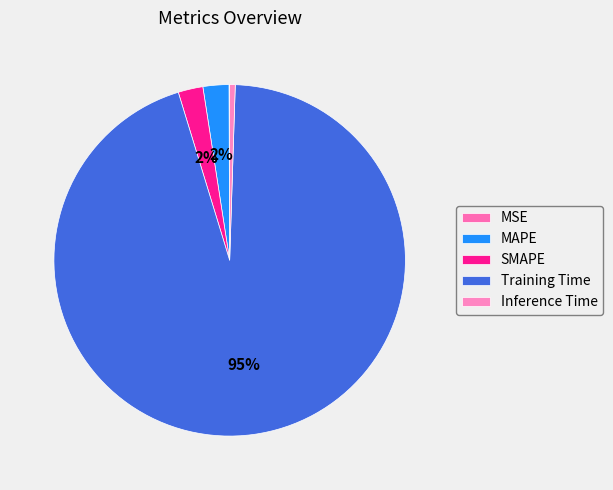

How many segments does this pie chart have?

5